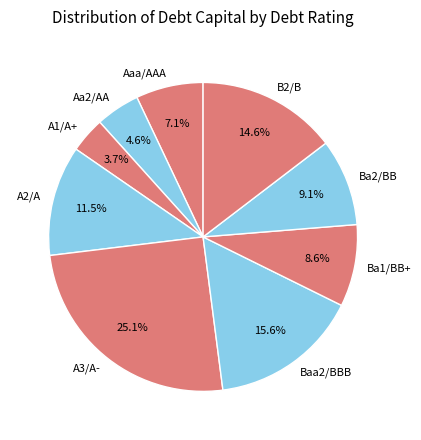

Is Aaa/AAA the majority of the pie?

No